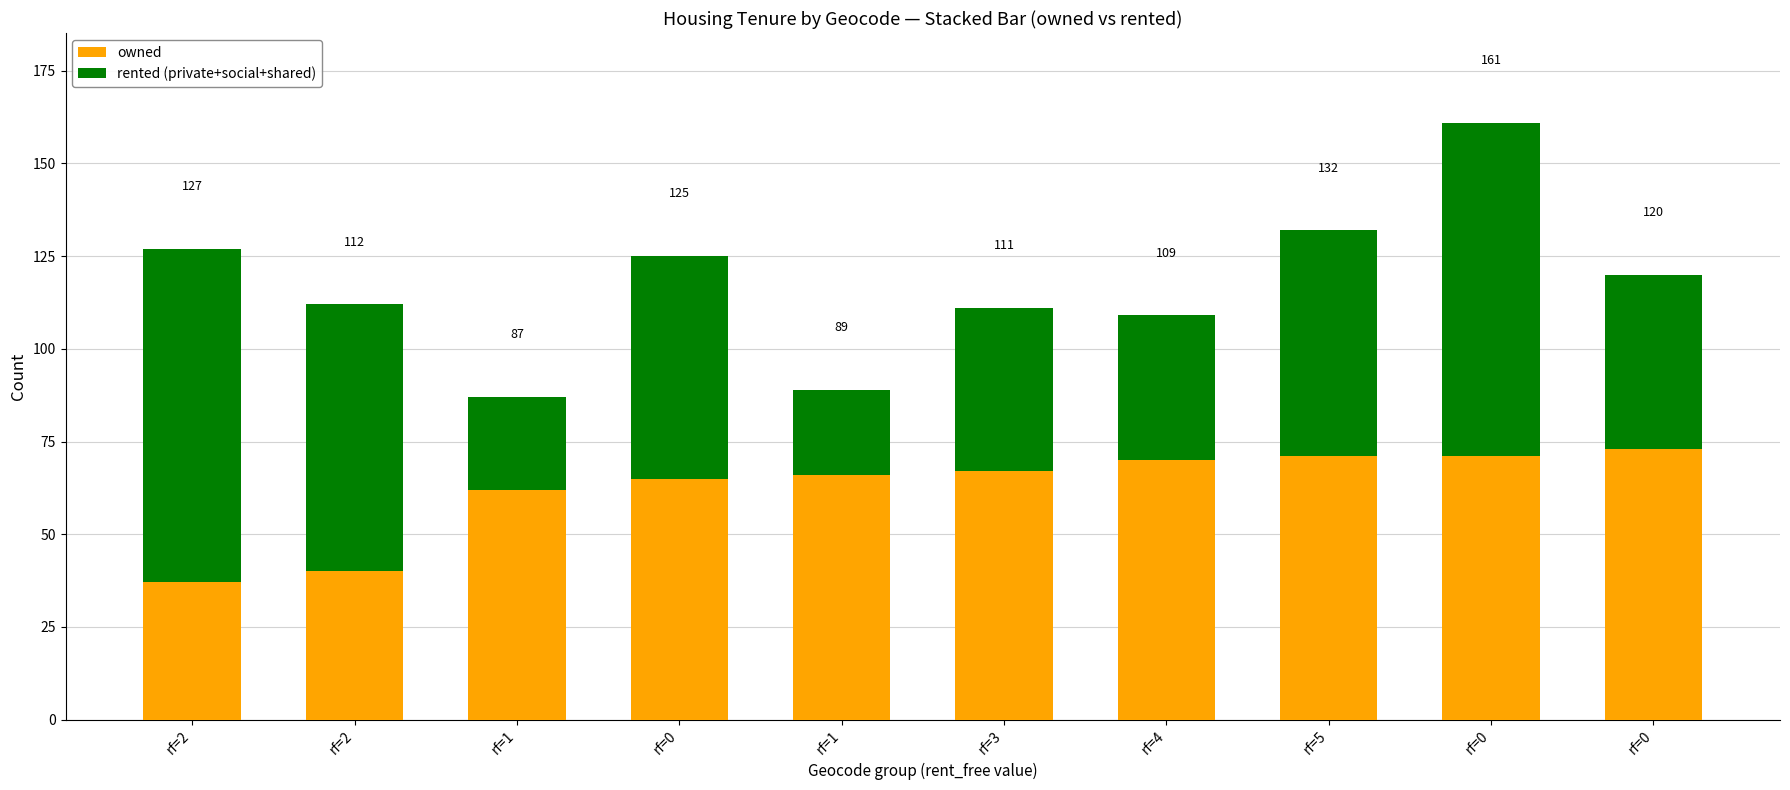

What are all the series names shown in the legend?

owned, rented (private+social+shared)